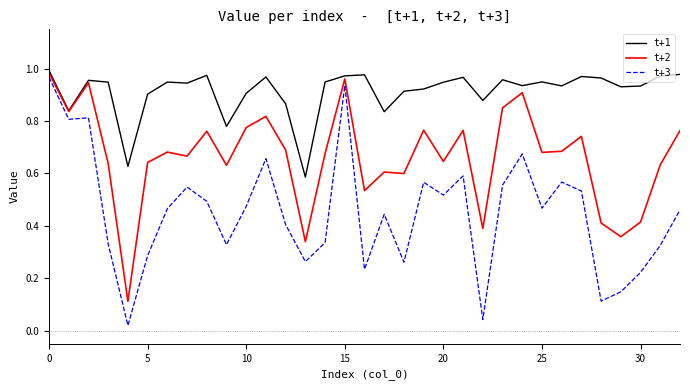

Which series has the largest total across all categories?

t+1